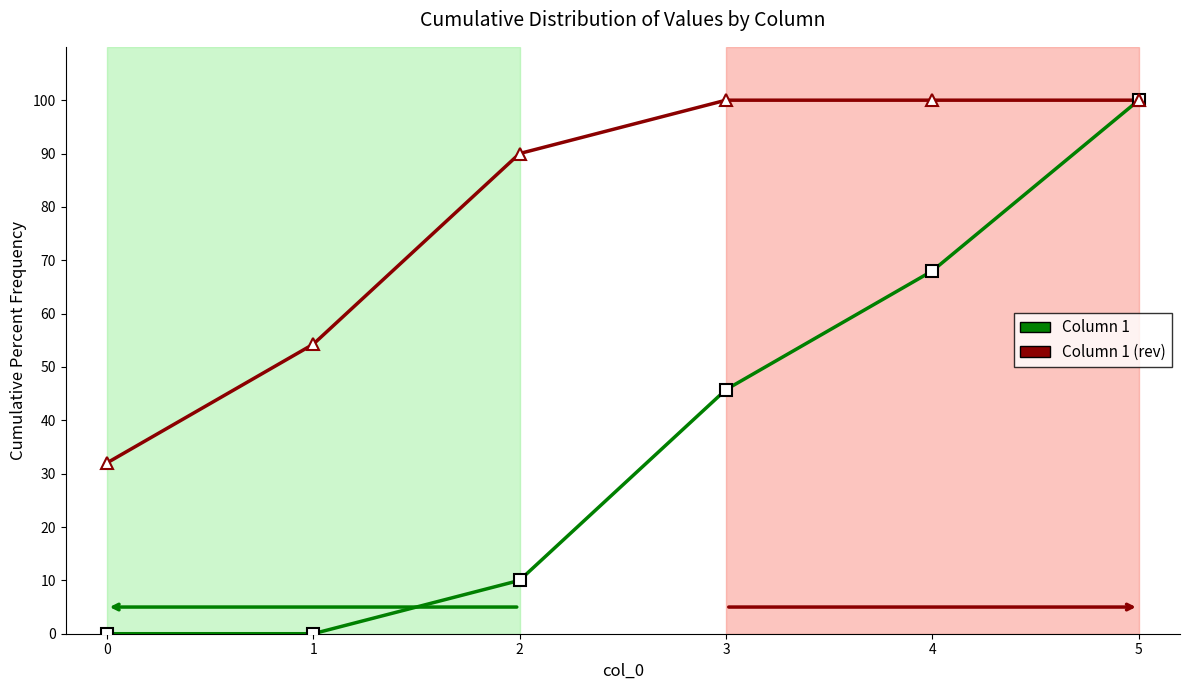

What is the difference between the second highest and minimum values in the Column 1 (rev) series?

68.0